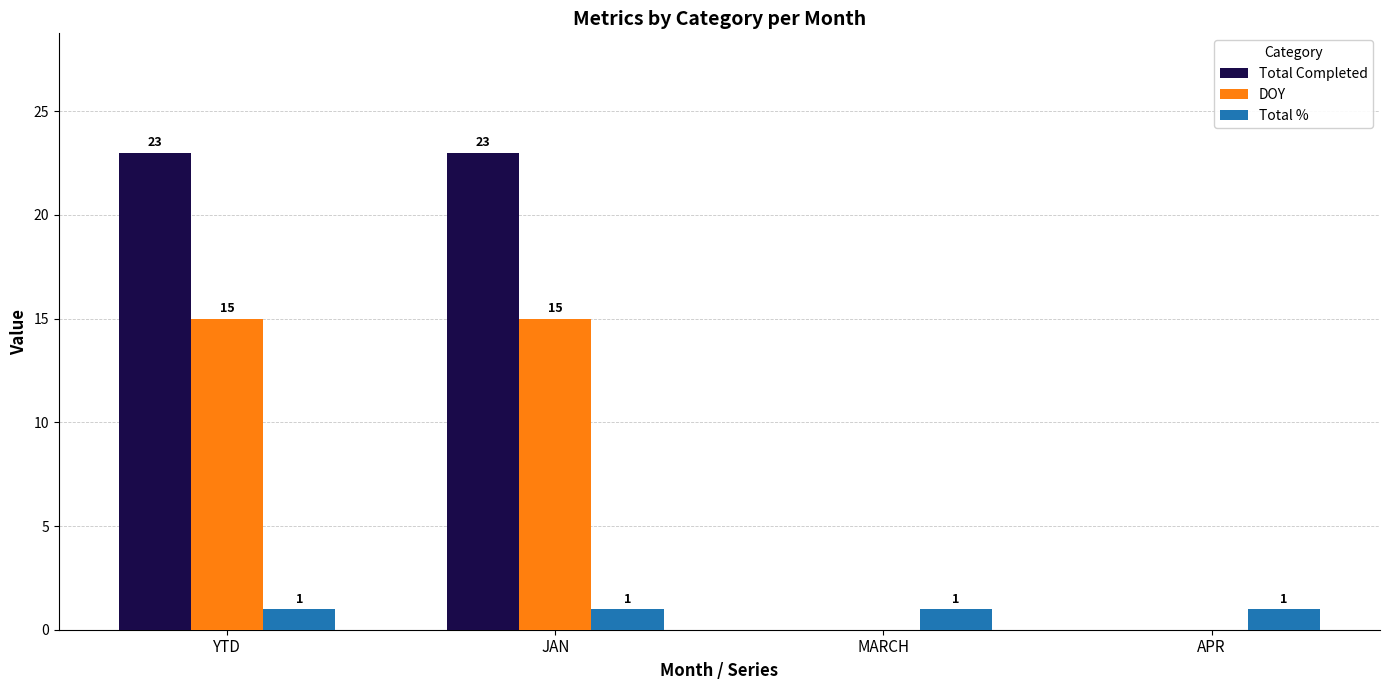

What is the sum of all Total % values?

4